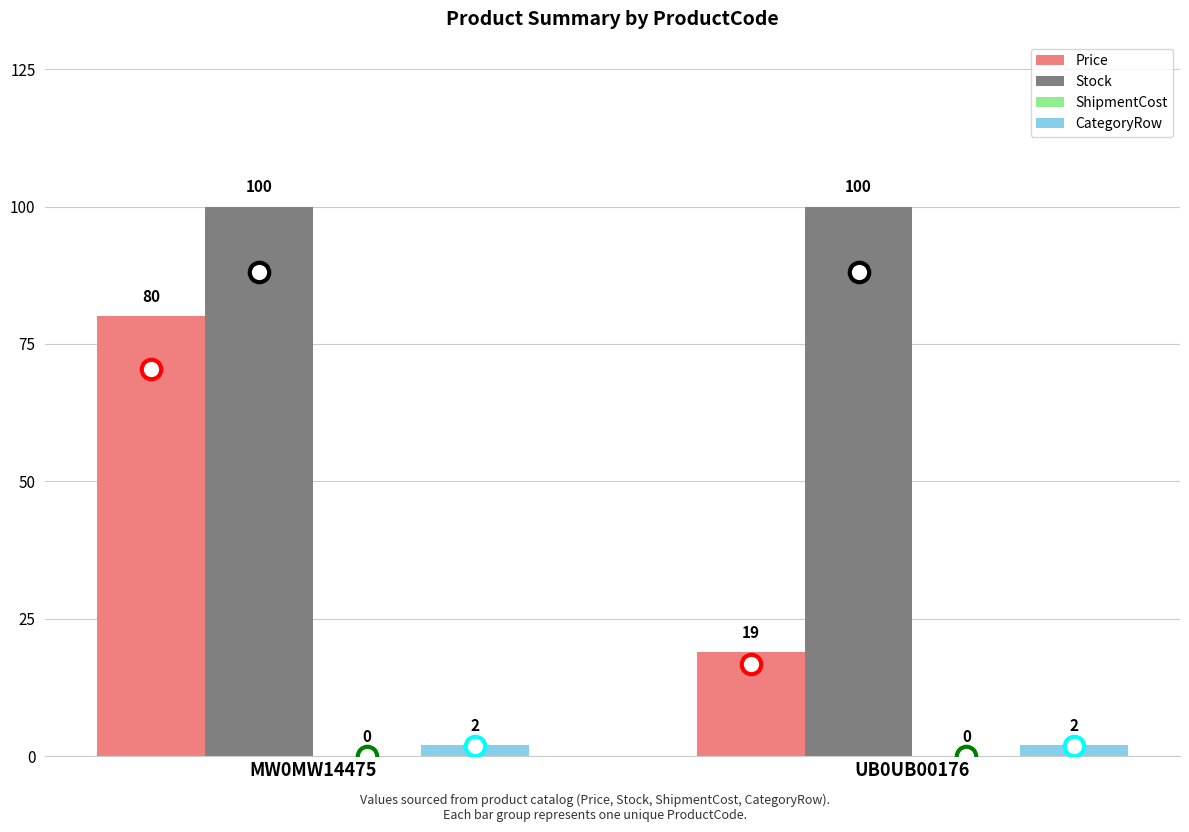

How many groups of bars are there?

2